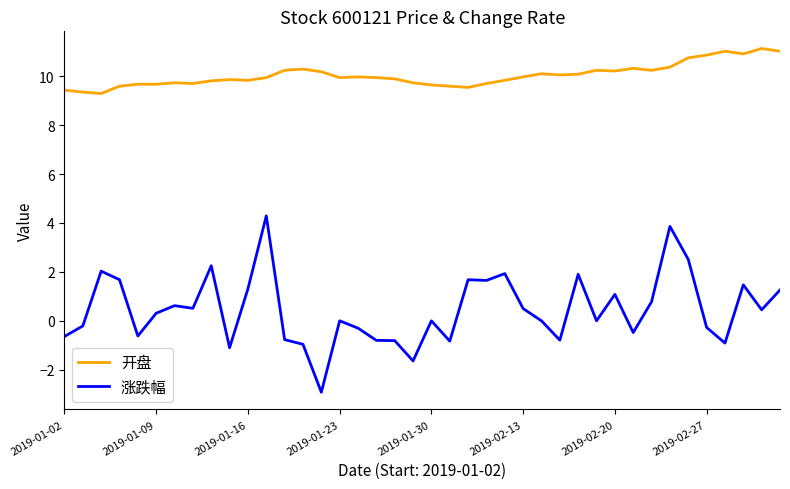

What is the difference between the maximum and minimum values in the 涨跌幅 series?

7.2